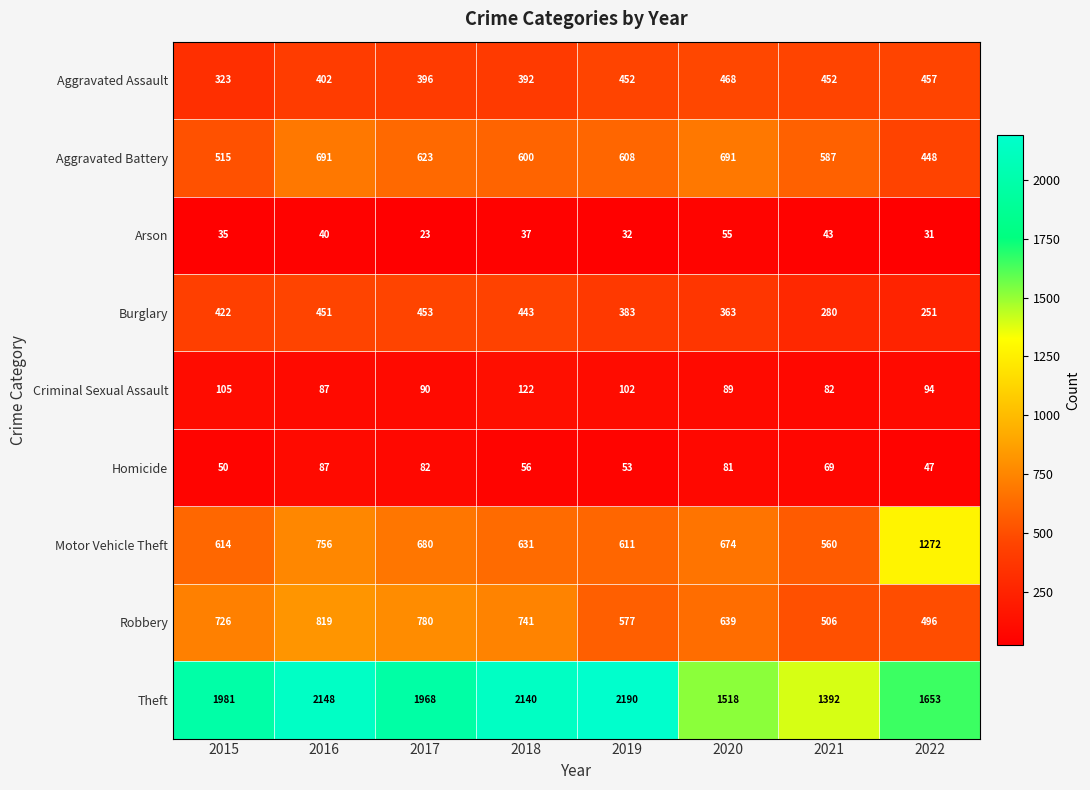

Which series has the largest total across all categories?

Theft